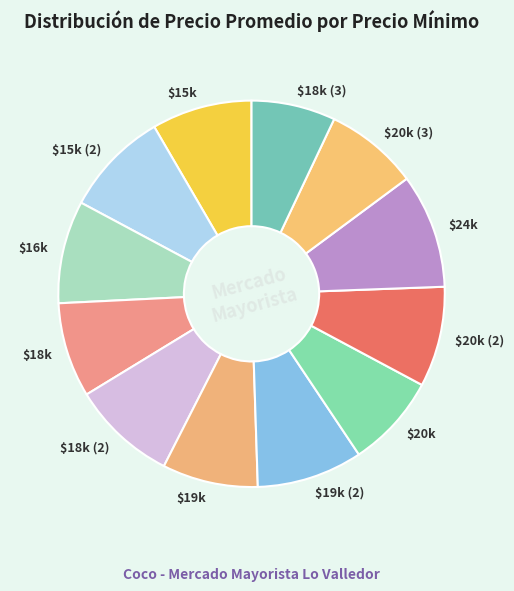

True or false: $19k (2) accounts for 9% of the total.

True